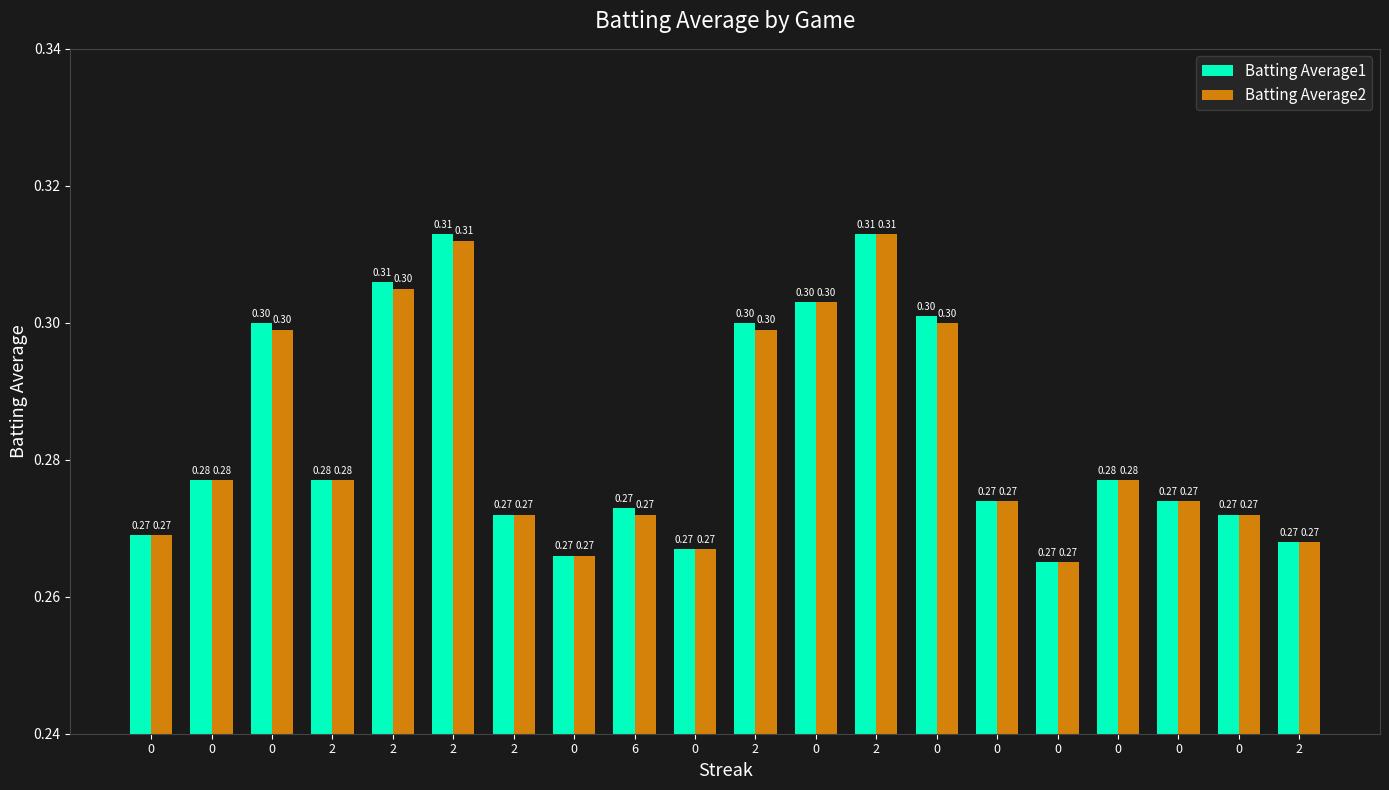

Is it true that Batting Average1 equals 0.3 at 0?

True